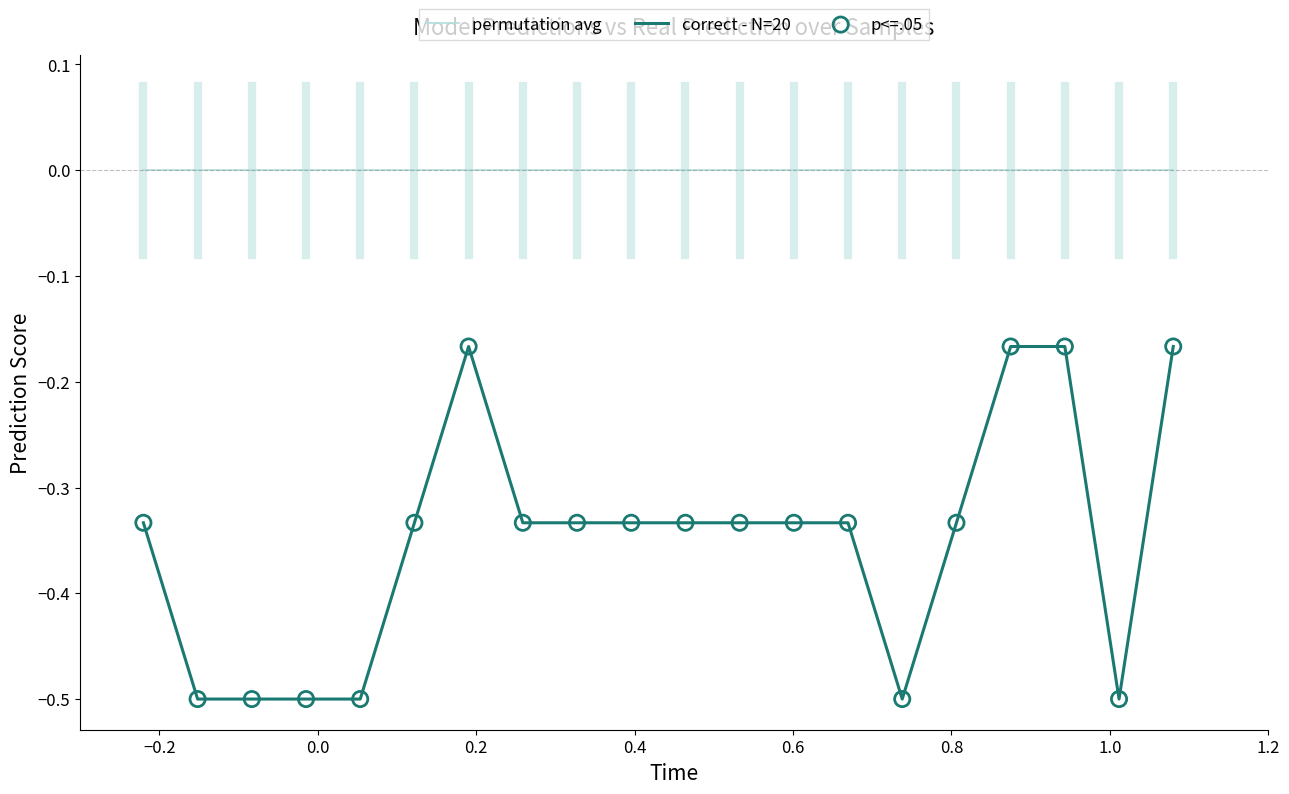

Which series has the largest range (max minus min)?

correct - N=20